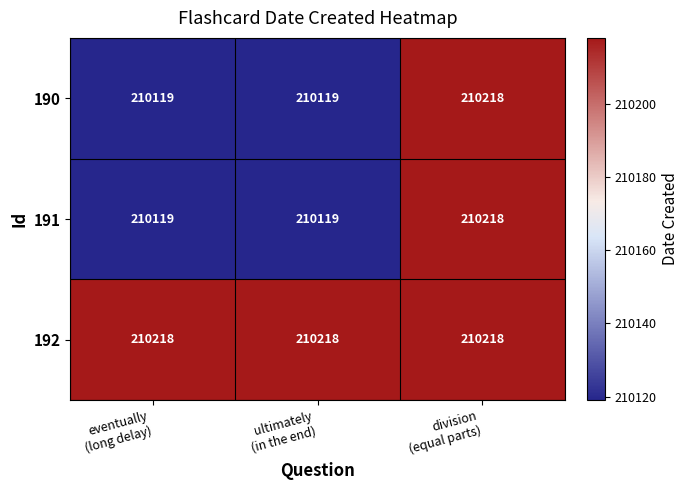

What is the minimum value shown in the chart?

210119